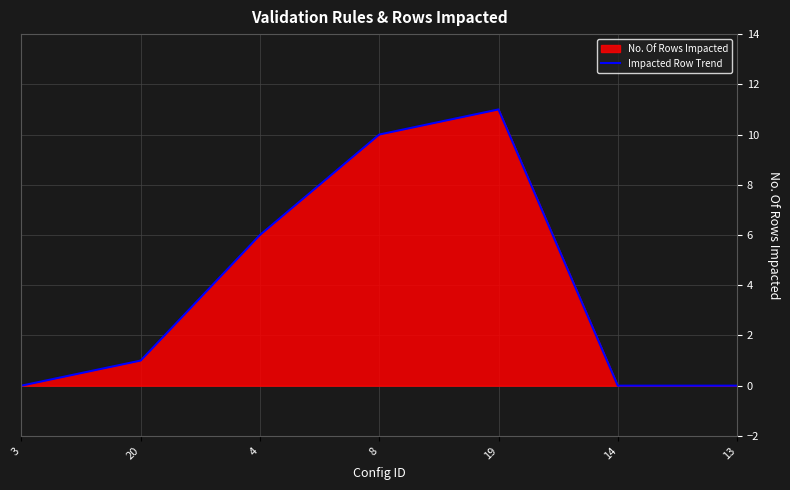

Between 14 and 13, which is larger?

14